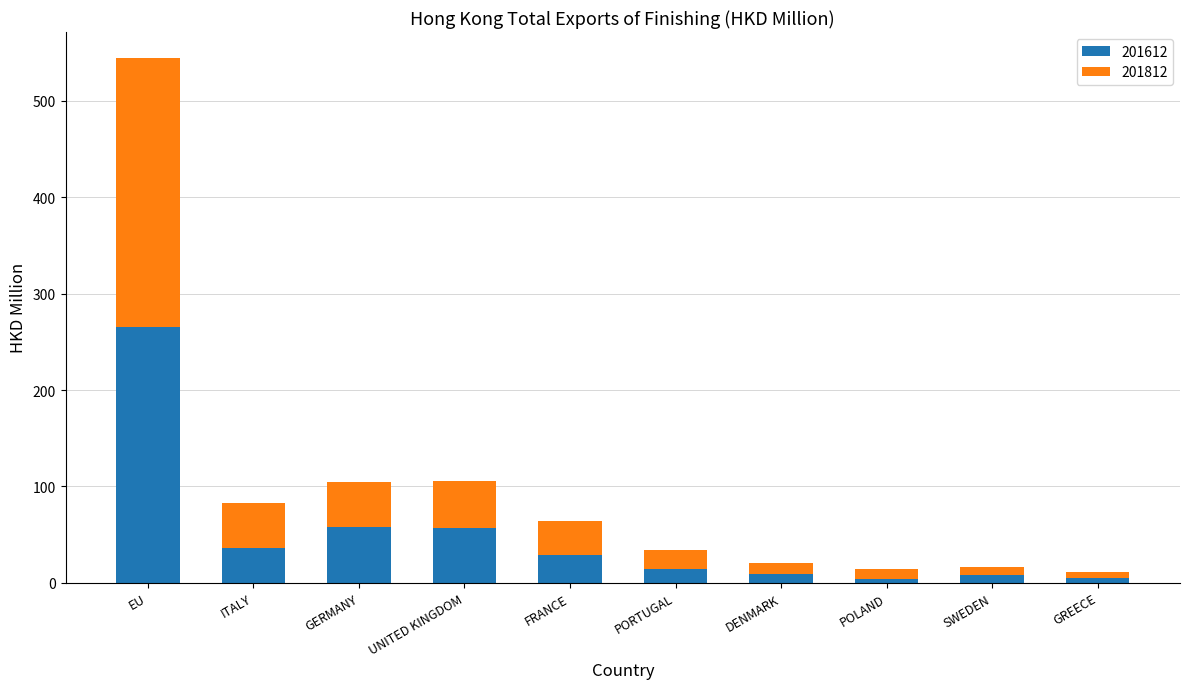

How many bars are there in total?

10